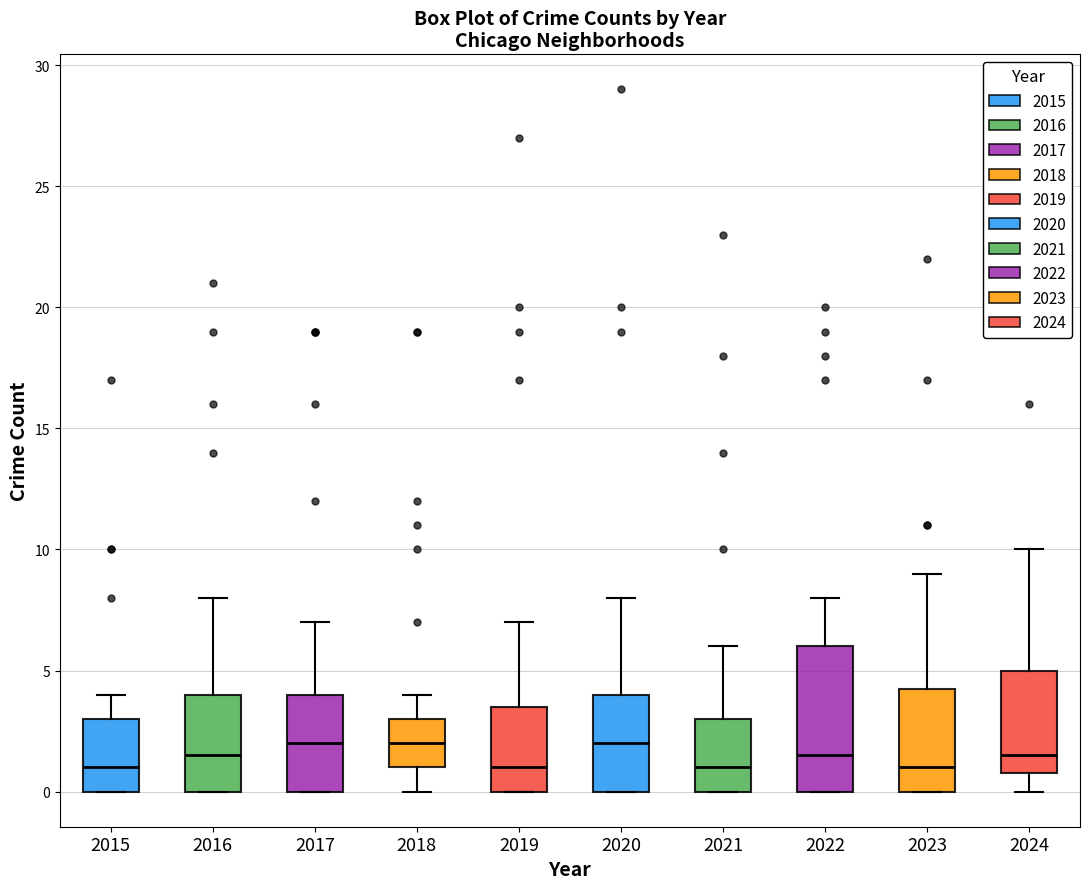

Reading left to right, transcribe this box plot: for each box, give where its median line is, the range the box spans, and where its two whiskers end, as read against the y-axis. The values are not printed on the chart, so give them approximately, as read against the axis.

2015: median 1.0, box 0.0 to 3.0, whiskers 0.0 to 4.0
2016: median 1.5, box 0.0 to 4.0, whiskers 0.0 to 8.0
2017: median 2.0, box 0.0 to 4.0, whiskers 0.0 to 7.0
2018: median 2.0, box 1.0 to 3.0, whiskers 0.0 to 4.0
2019: median 1.0, box 0.0 to 3.5, whiskers 0.0 to 7.0
2020: median 2.0, box 0.0 to 4.0, whiskers 0.0 to 8.0
2021: median 1.0, box 0.0 to 3.0, whiskers 0.0 to 6.0
2022: median 1.5, box 0.0 to 6.0, whiskers 0.0 to 8.0
2023: median 1.0, box 0.0 to 4.5, whiskers 0.0 to 9.0
2024: median 1.5, box 1.0 to 5.0, whiskers 0.0 to 10.0